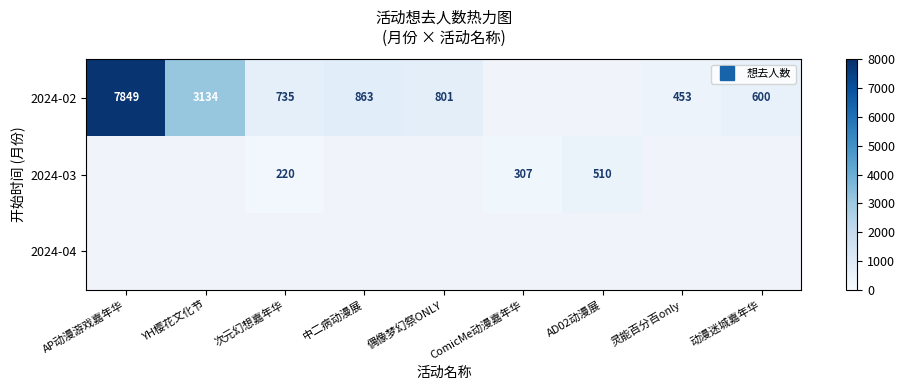

Which category has the highest value across all series?

AP动漫游戏嘉年华